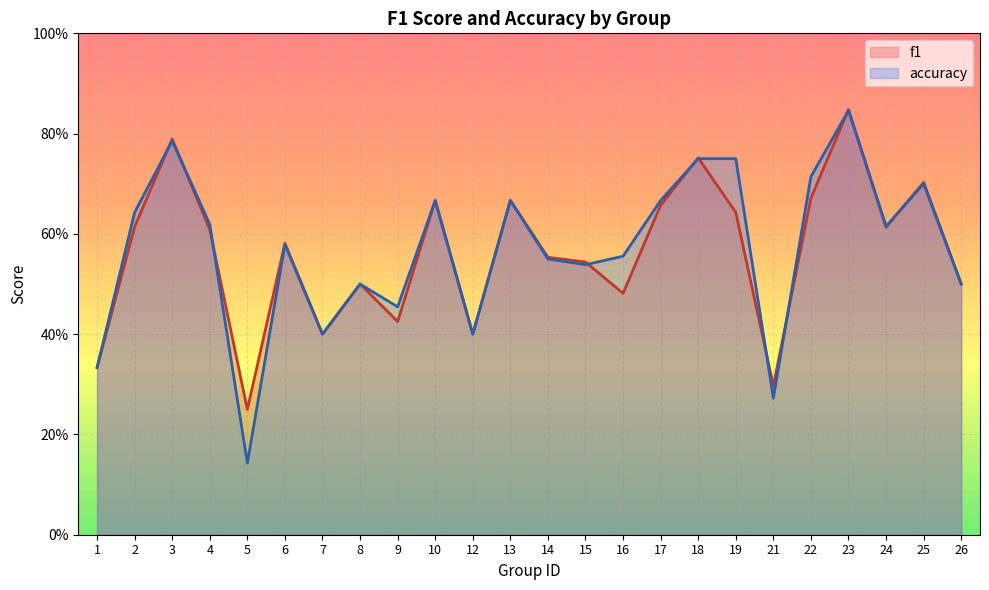

What is the average value of the f1 series?

0.6